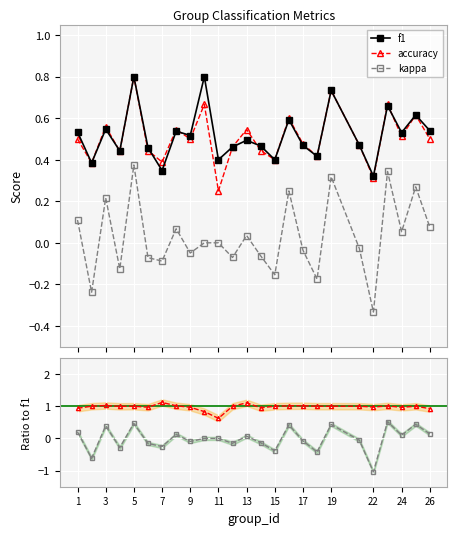

True or false: f1 and kappa cross at least once.

False